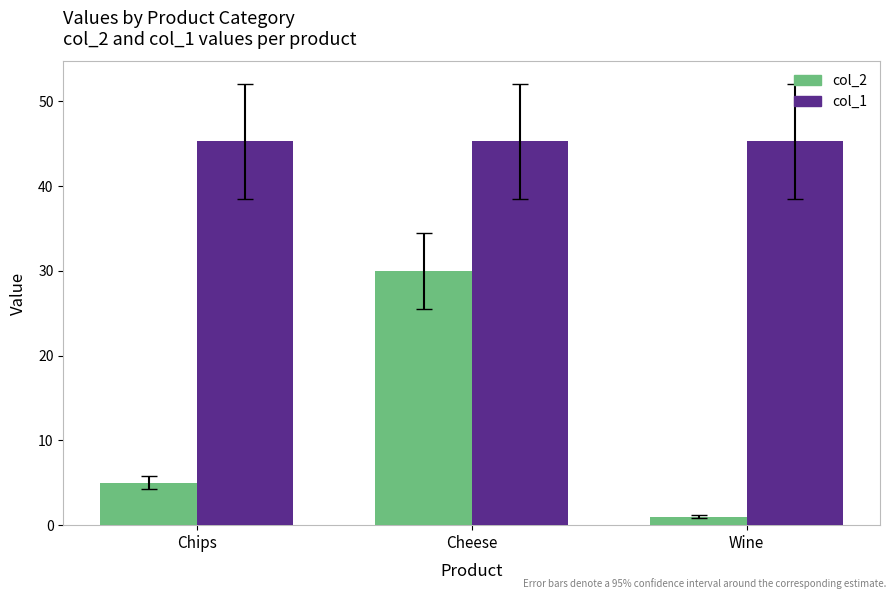

What are all the series names shown in the legend?

col_2, col_1